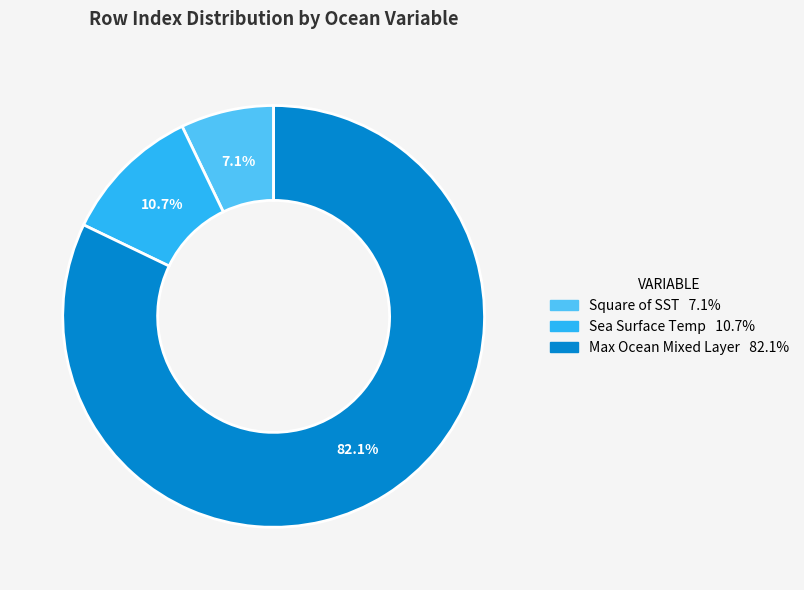

To the nearest percent, what is the difference between the largest and smallest slice percentages?

75%